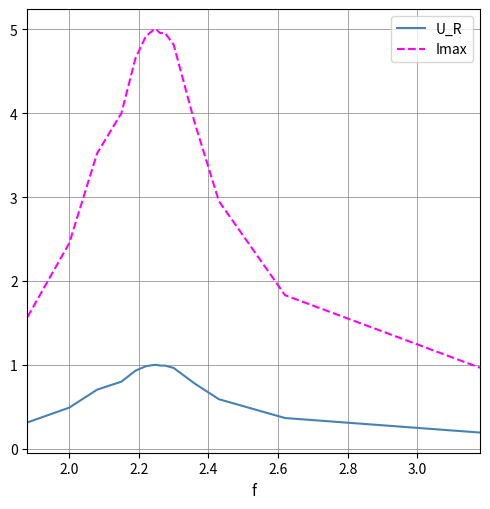

How many categories are shown in the chart?

15